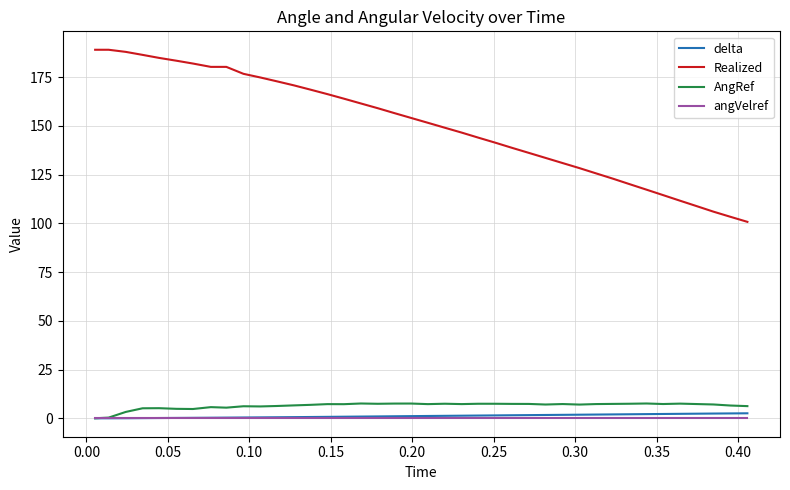

True or false: Realized and angVelref intersect in this chart.

False